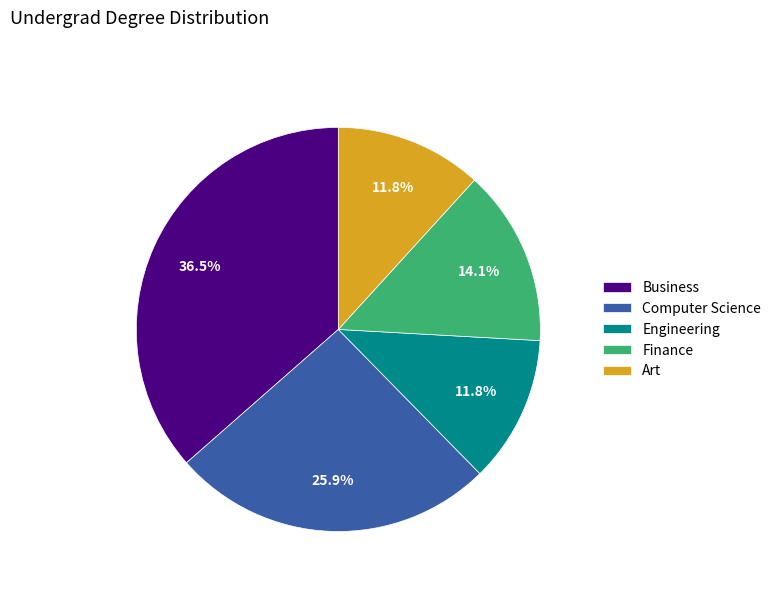

Combined, do Finance and Business account for over 50%?

Yes